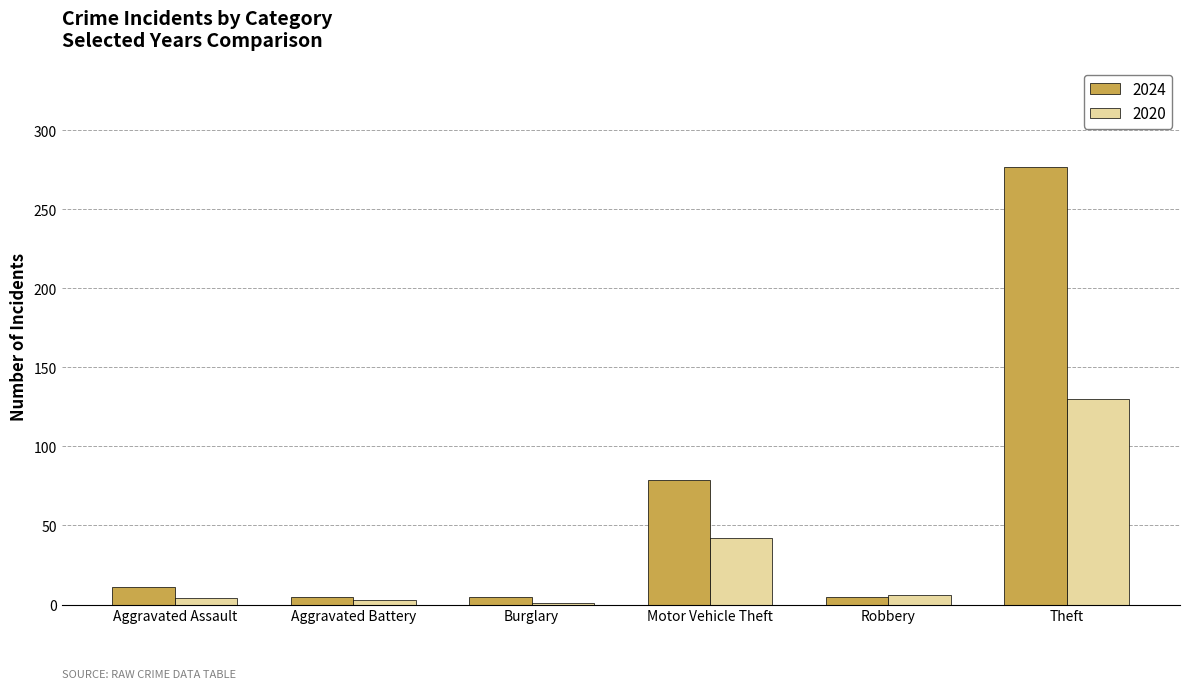

At which label is 2024 closest to 141?

Motor Vehicle Theft